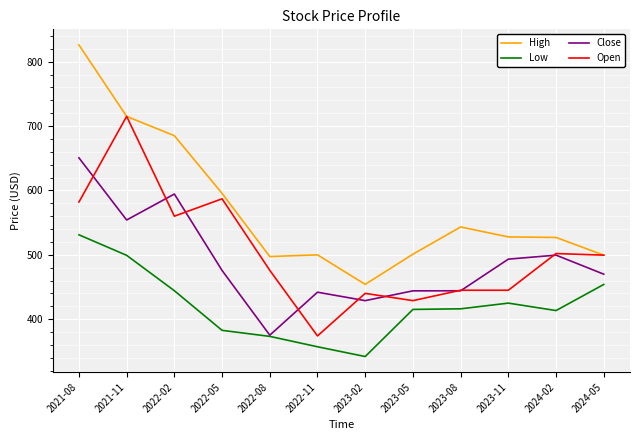

What is the minimum value shown in the chart?

342.0